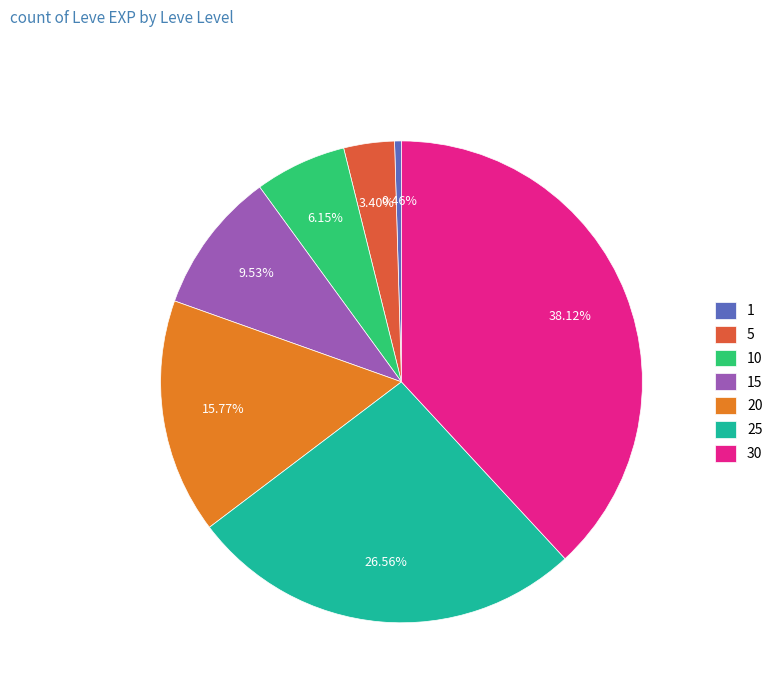

Combined, do 20 and 25 account for over 50%?

No